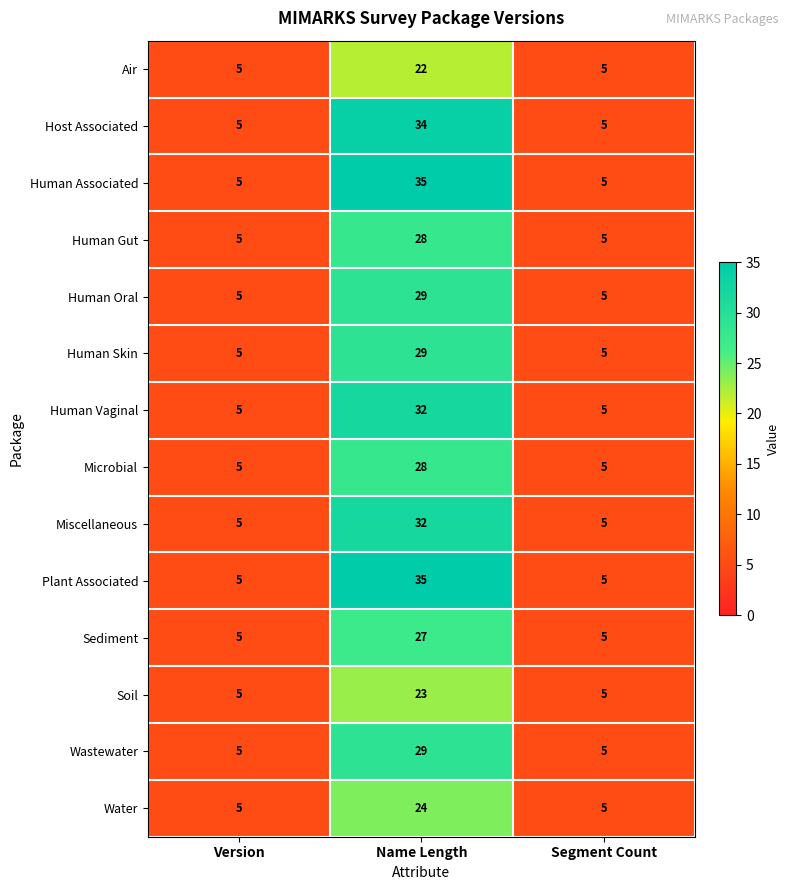

What is the smallest value displayed?

5